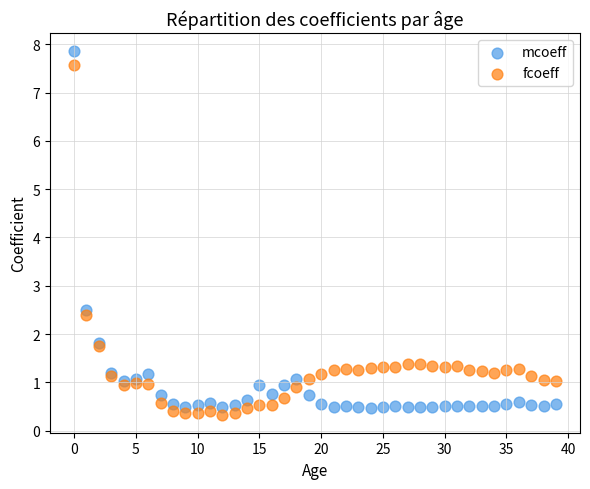

Which series has the largest Y range (max minus min)?

mcoeff